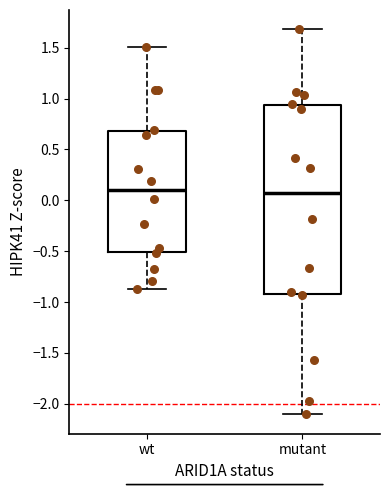

Comparing the boxes themselves (not the whiskers), which one is the tallest?

mutant